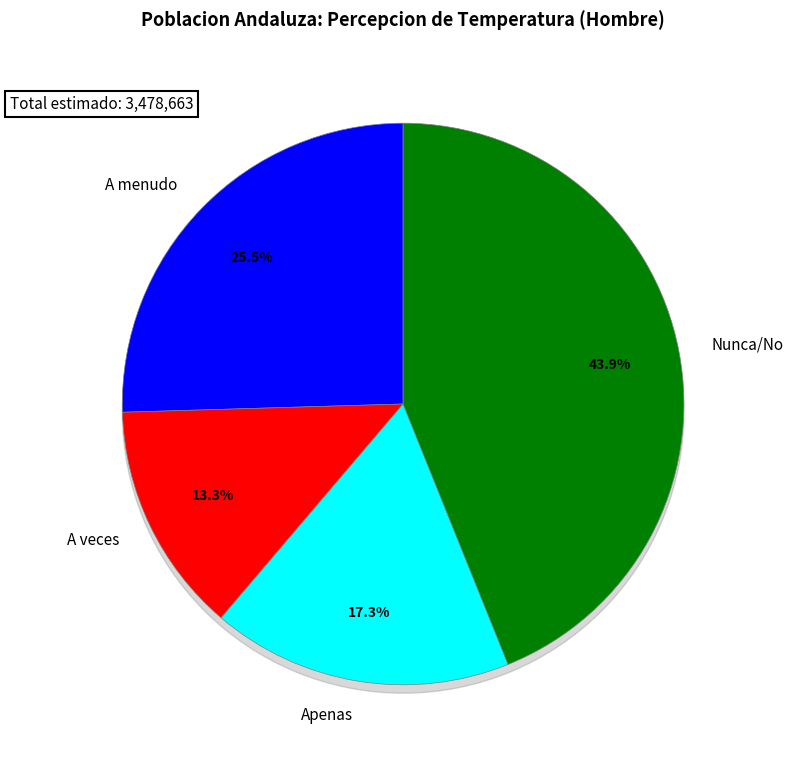

Is there a majority slice in this chart?

No